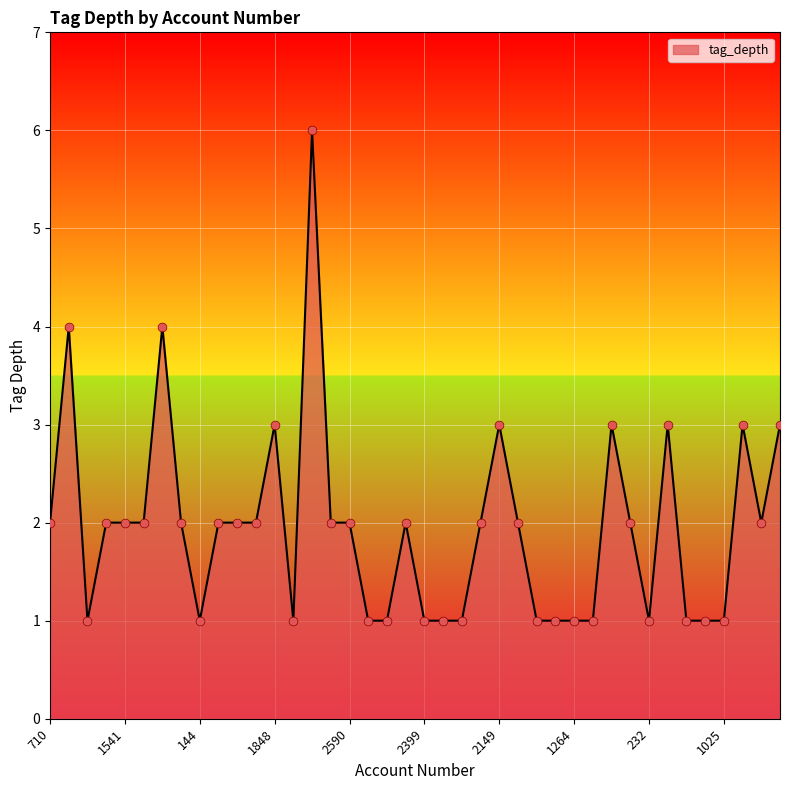

What is the greatest value displayed?

6